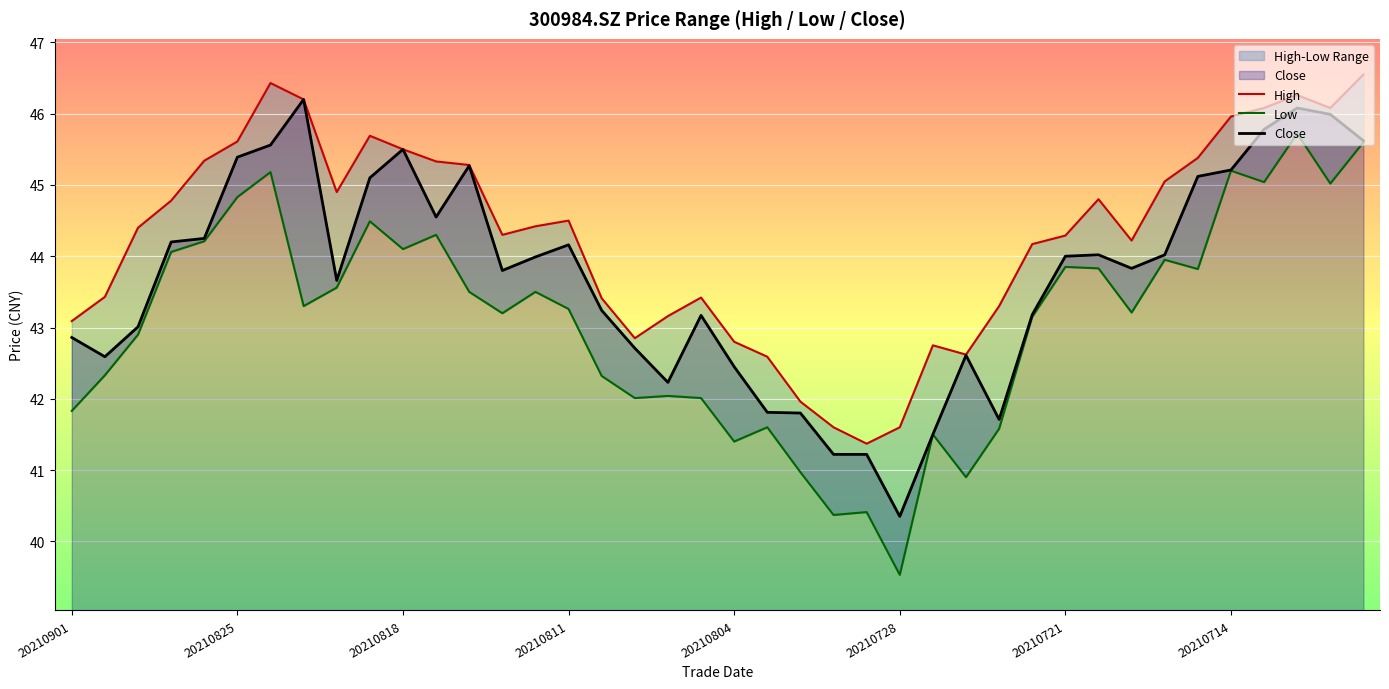

True or false: High has a value of 58.1 at 16.

False